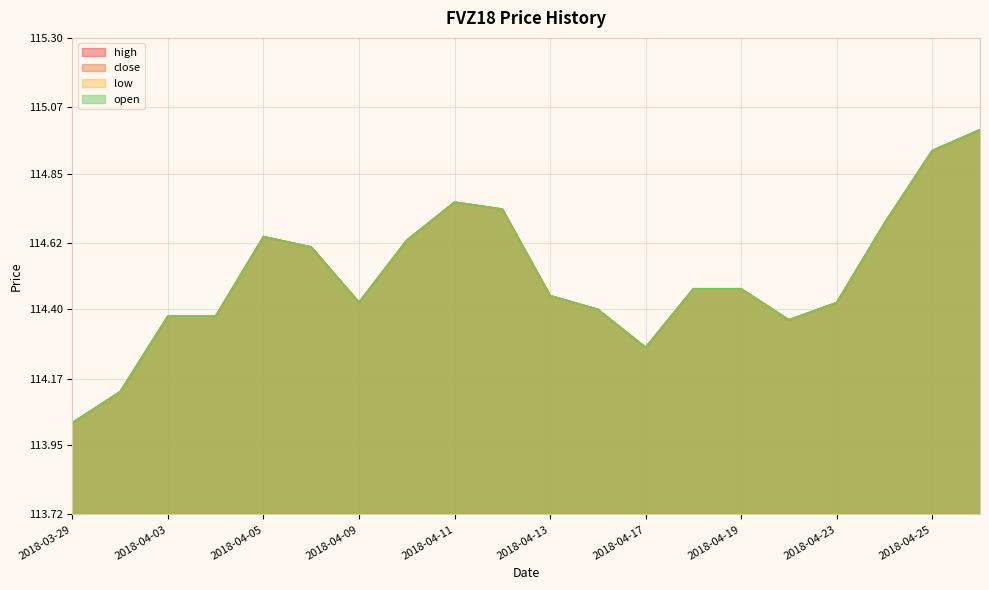

The value of low at 2018-04-18 is 170.6. True or false?

False